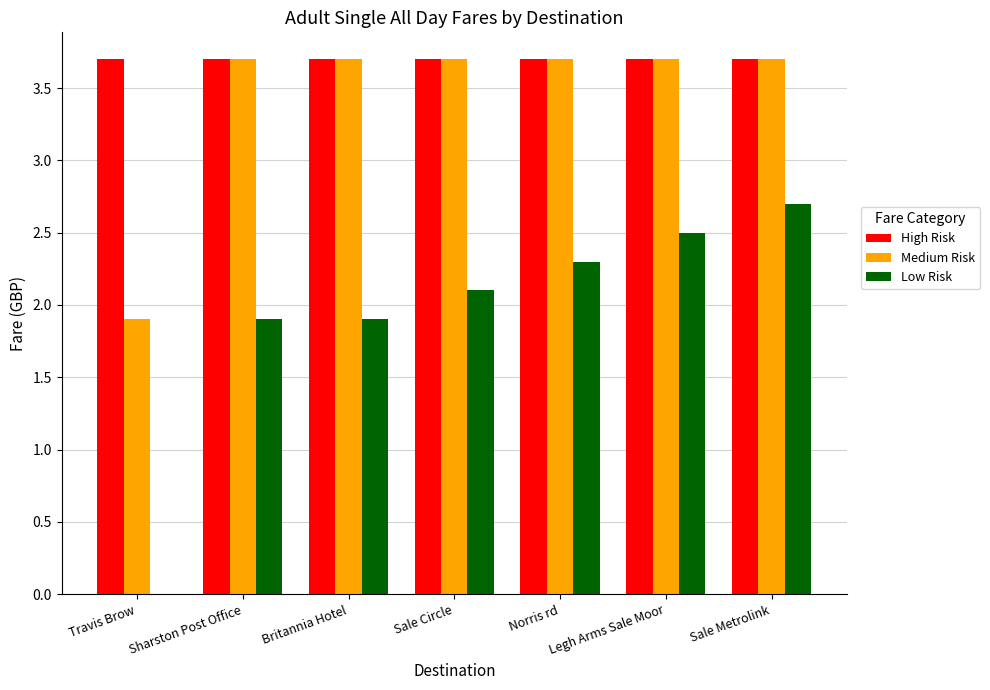

What is the sum of the High Risk values at Sale Circle and Sharston Post Office?

7.4